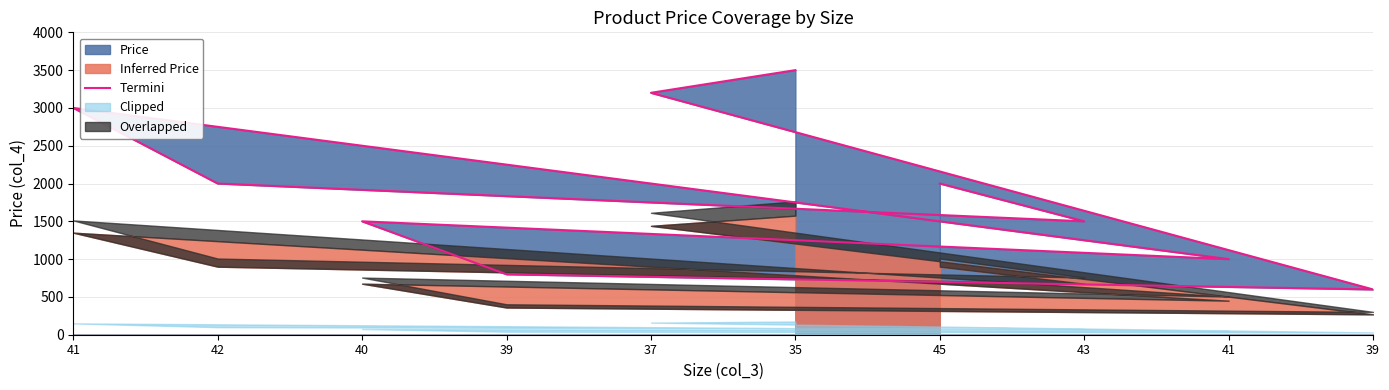

Count the number of categories in the chart.

10